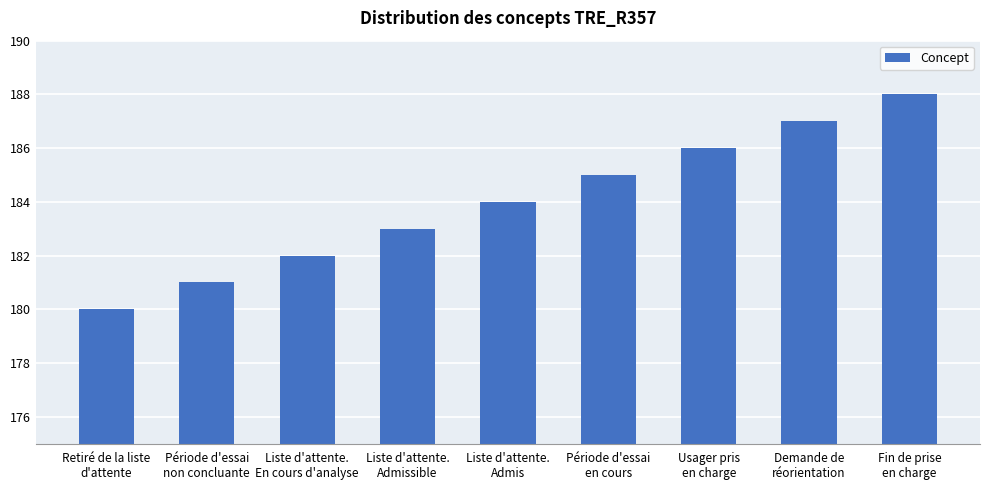

At which category does the chart reach its peak across all series?

Fin de prise
en charge